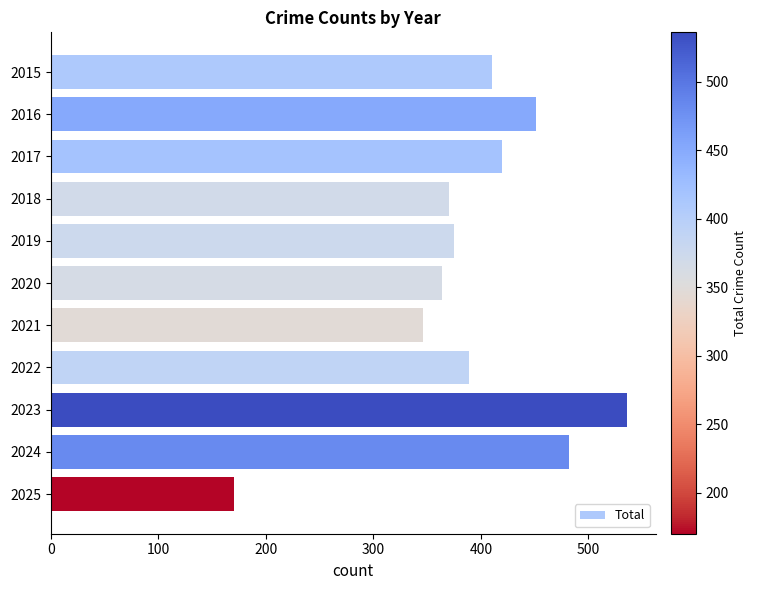

What is the sum of all values?

4313